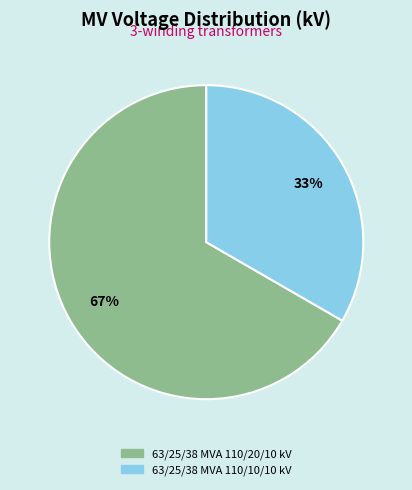

To the nearest percent, what is the average slice percentage?

50%